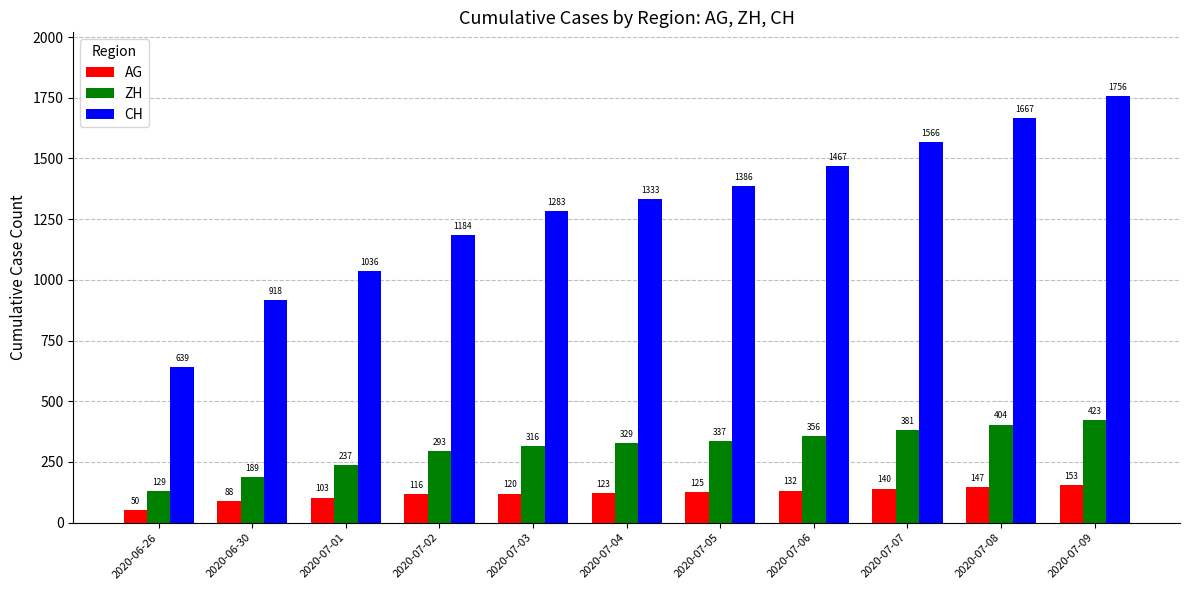

How many distinct data groups are displayed?

3